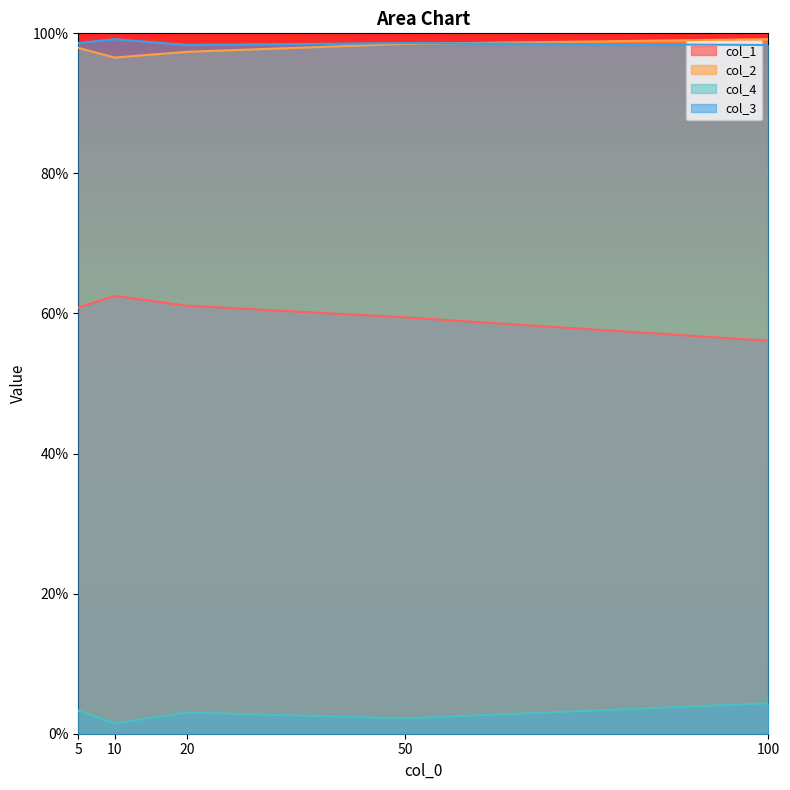

Where is the first local minimum for col_2?

10